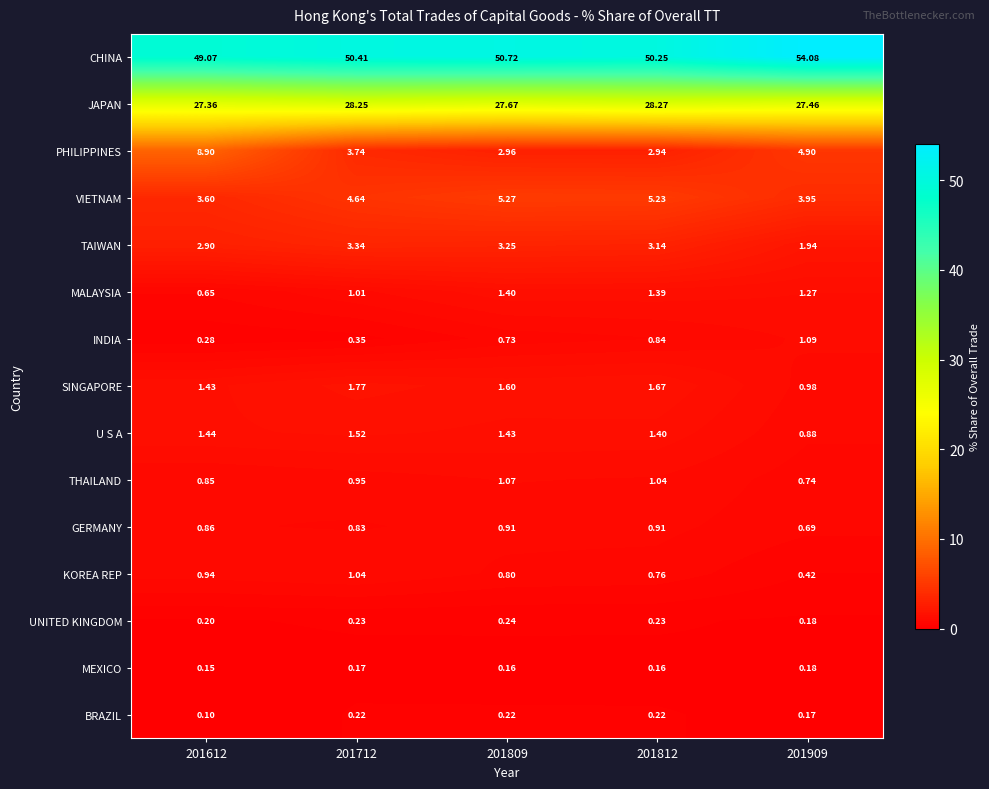

Is the value of TAIWAN at 201909 greater than the value of GERMANY at 201812?

Yes